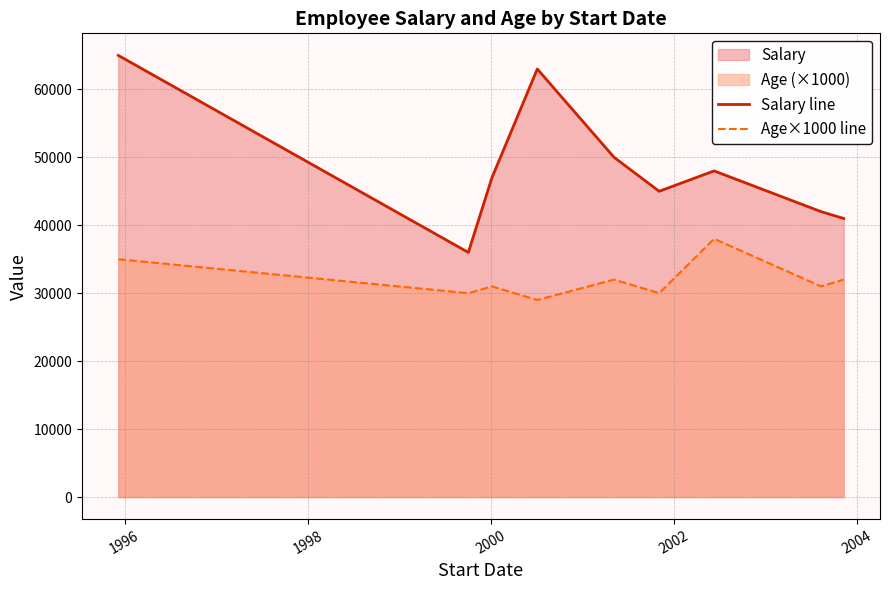

Which series has the widest spread of values?

Salary line